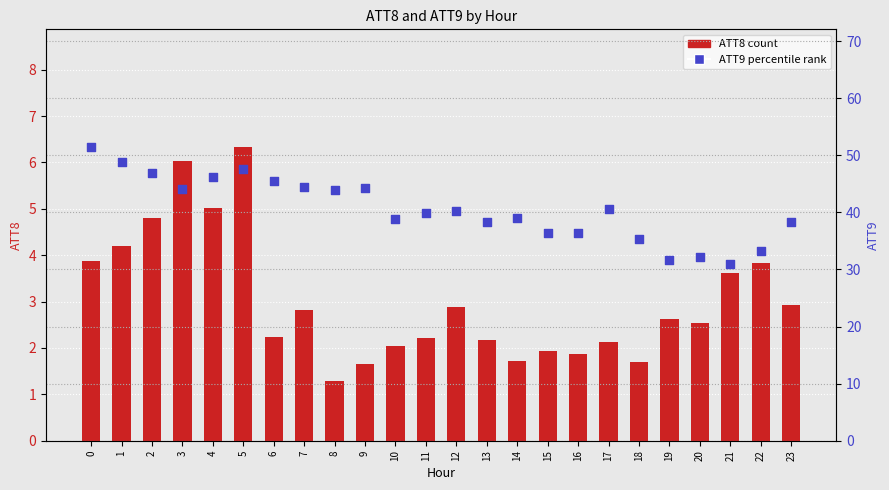

Is the value of ATT9 (percentile rank) at 5 greater than the value of ATT8 (count) at 9?

Yes